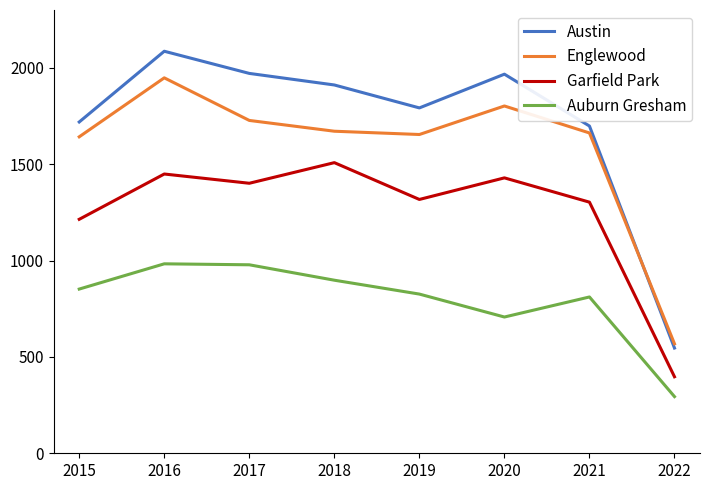

How many times do Austin and Englewood cross each other?

1